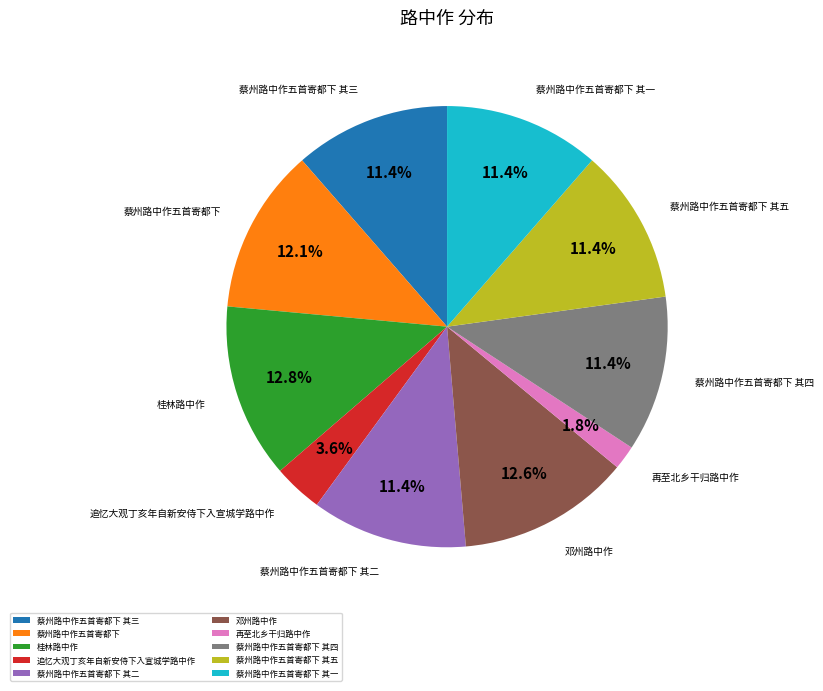

What is the ratio of the value at 追忆大观丁亥年自新安侍下入宣城学路中作 to the value at 再至北乡干归路中作?

2.0